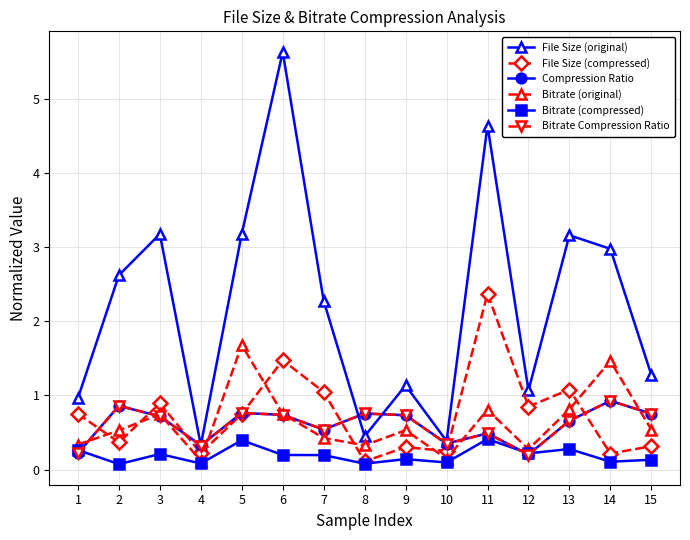

The value of File Size (original) at 6 is 2.8. True or false?

False